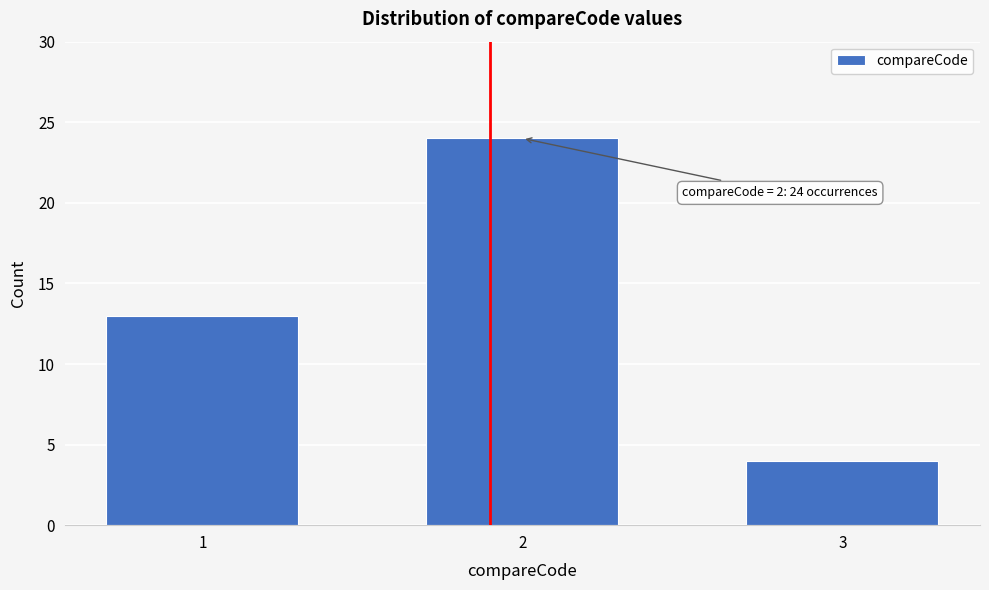

Reading right to left, list all the values displayed in this chart.

3=4	2=24	1=13